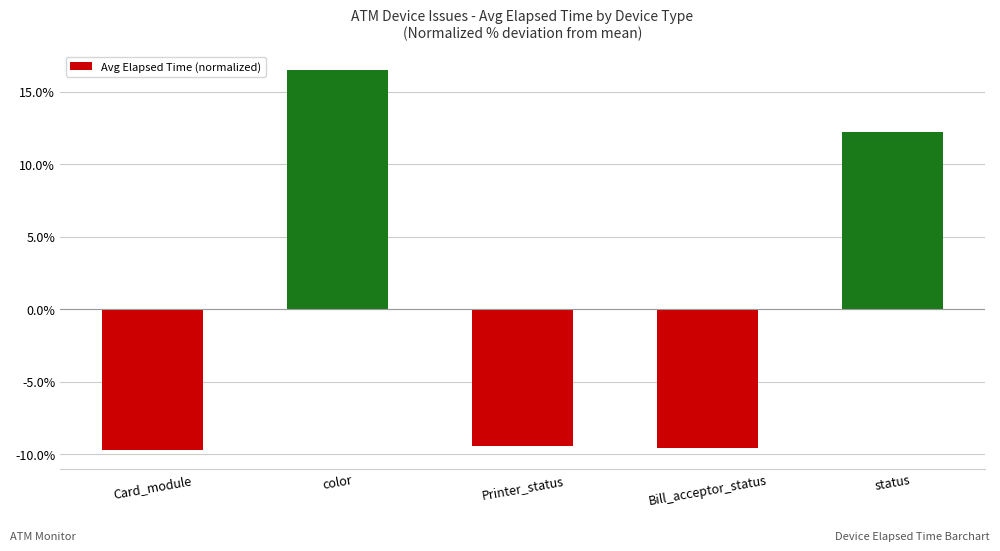

True or false: the data shows -2.2 at Card_module.

False